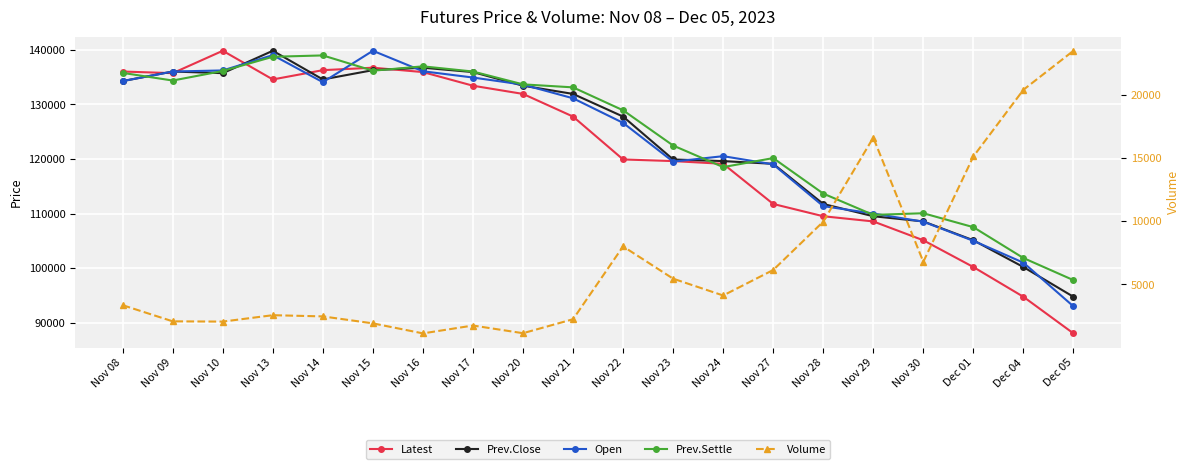

At which label is Latest closest to 113925?

Nov 27